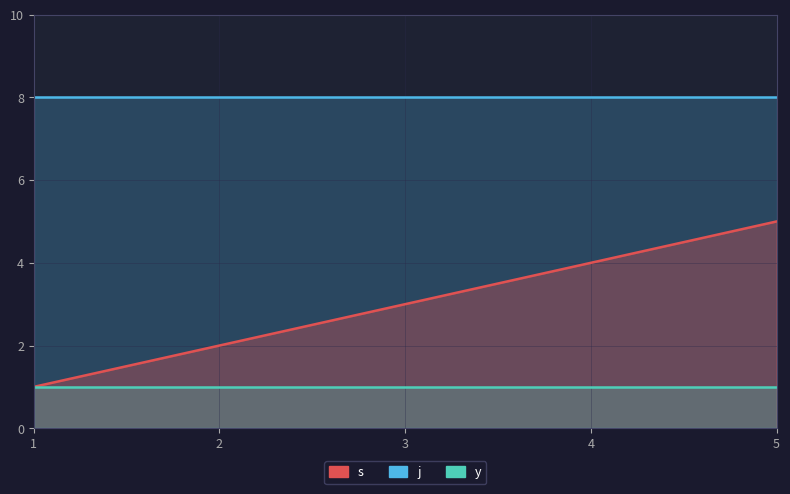

True or false: j and y intersect in this chart.

False